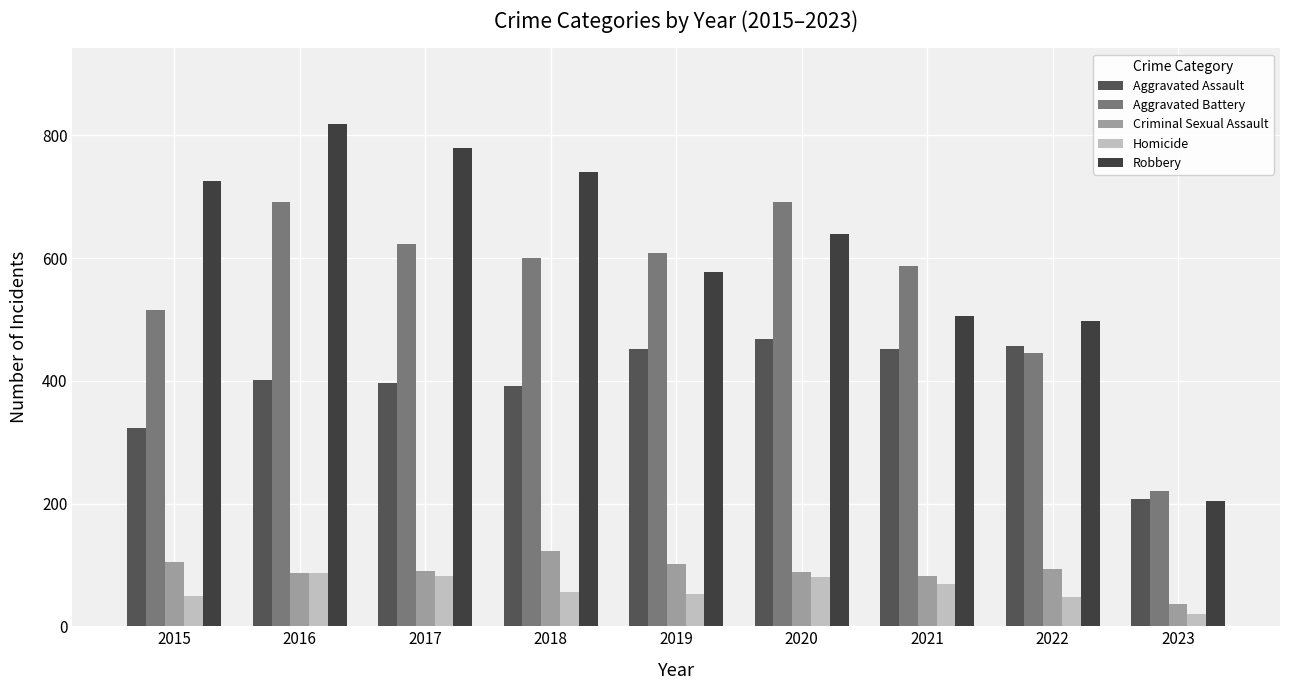

How many data points in Aggravated Assault are less than 402?

4